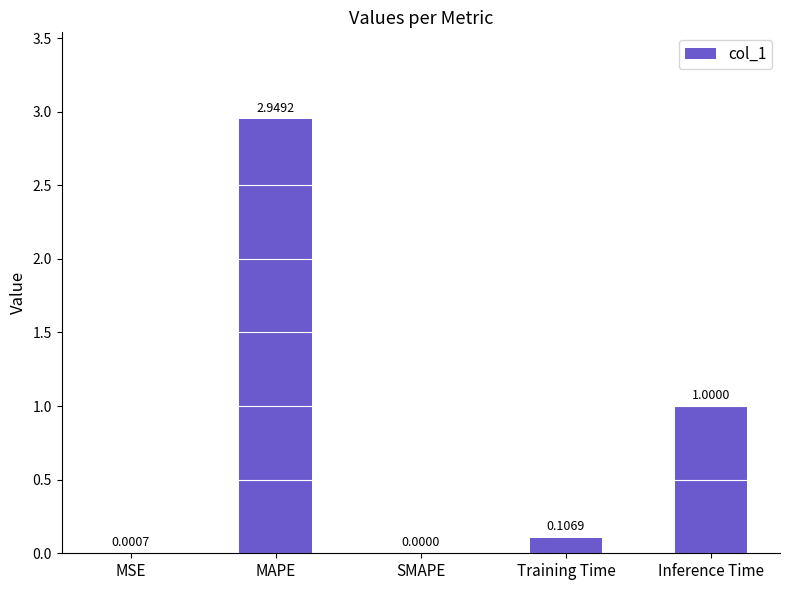

What is the sum of the values at Inference Time and SMAPE?

1.0